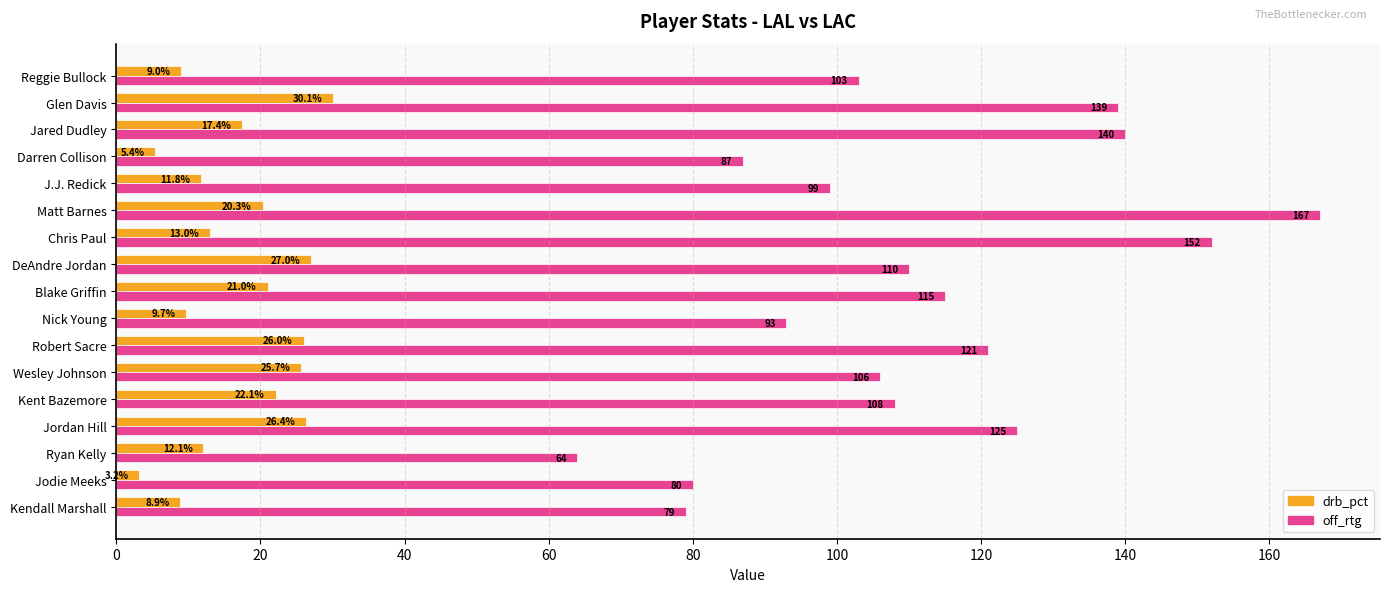

List the series in order of their peak value, highest first.

off_rtg, drb_pct